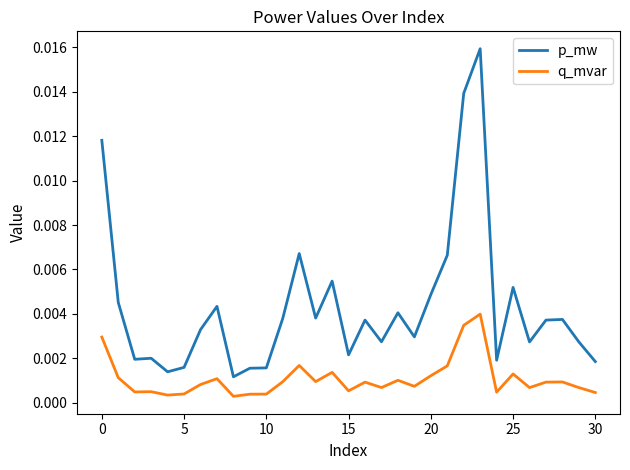

Rank the series by their average value, from lowest to highest.

q_mvar, p_mw